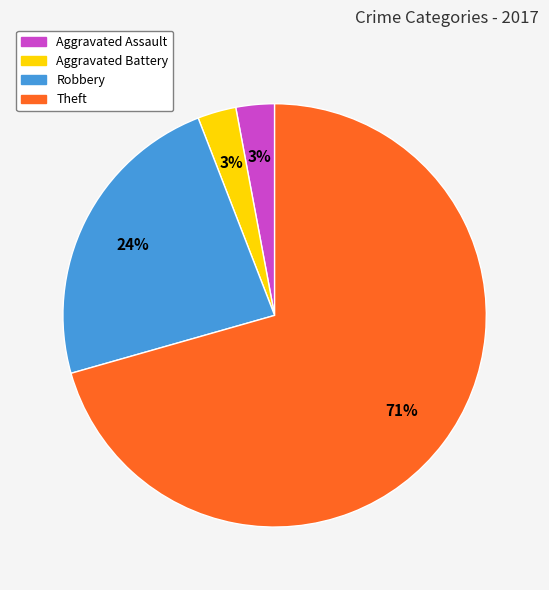

How many segments does this pie chart have?

4